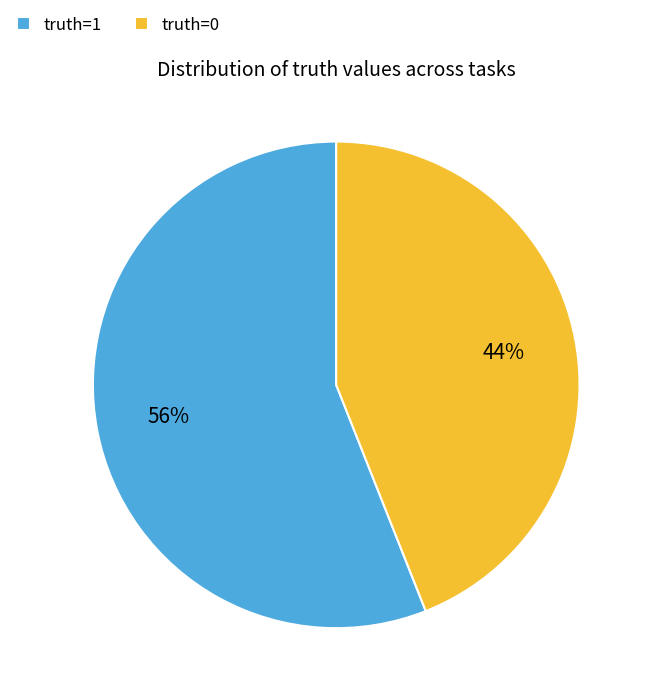

To the nearest percent, what portion does truth=1 represent?

56%